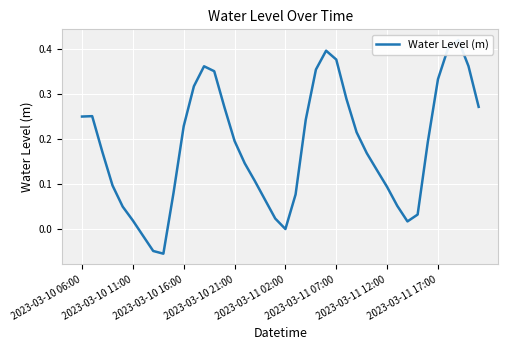

How many lines are shown in the chart?

1